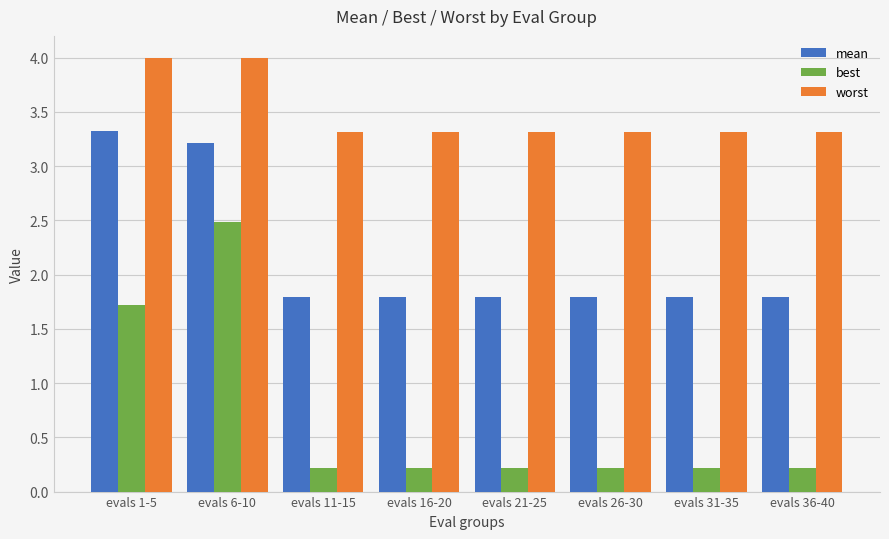

What are all the series names shown in the legend?

mean, best, worst